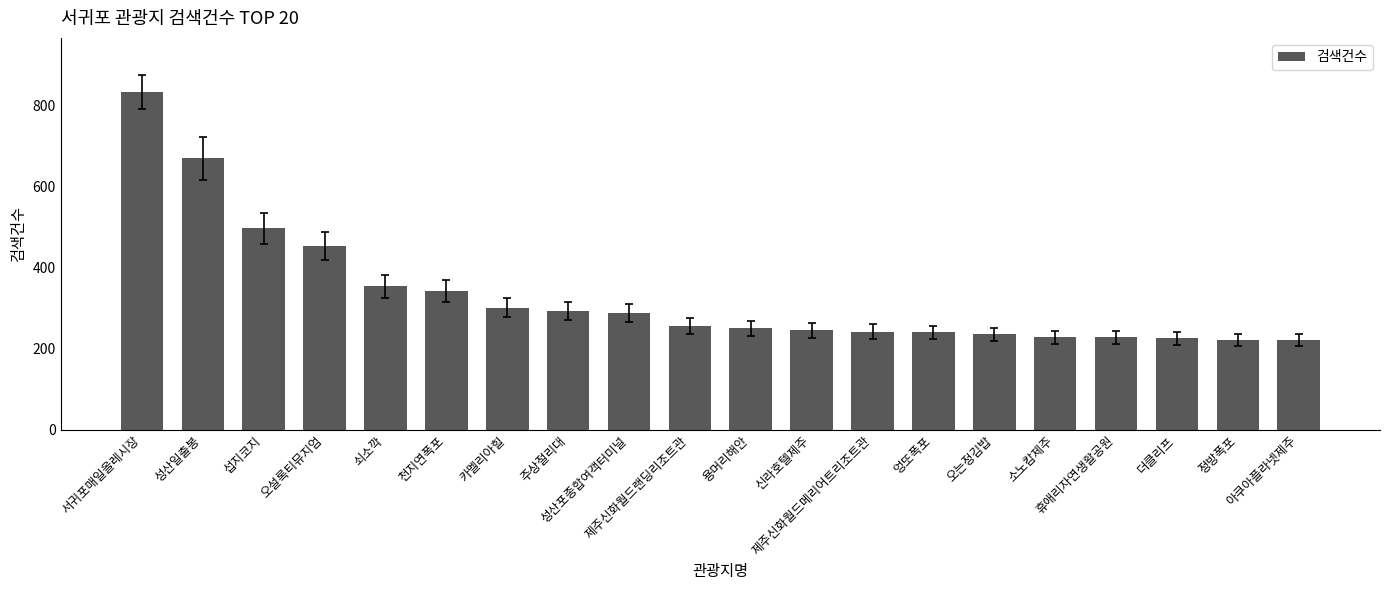

What is the maximum value shown in the chart?

835